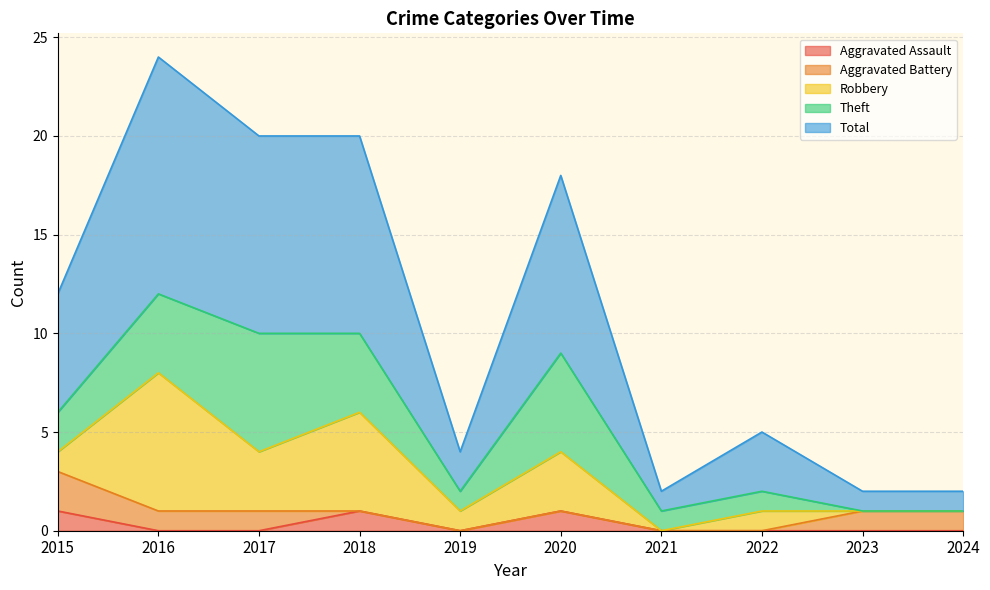

Where does the Aggravated Battery series first go above 1?

2015